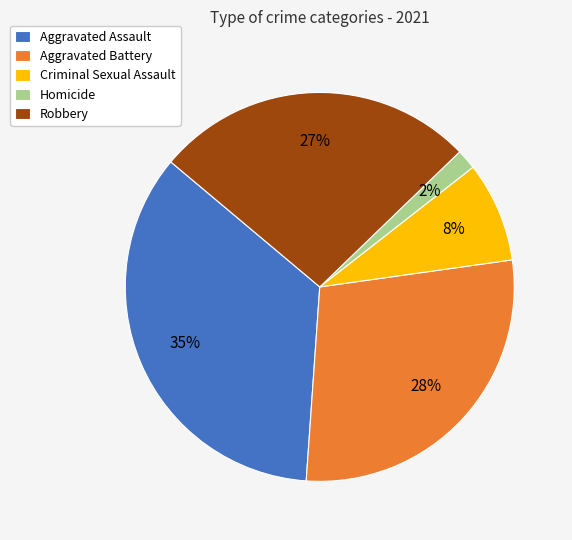

Which slice is the largest?

Aggravated Assault